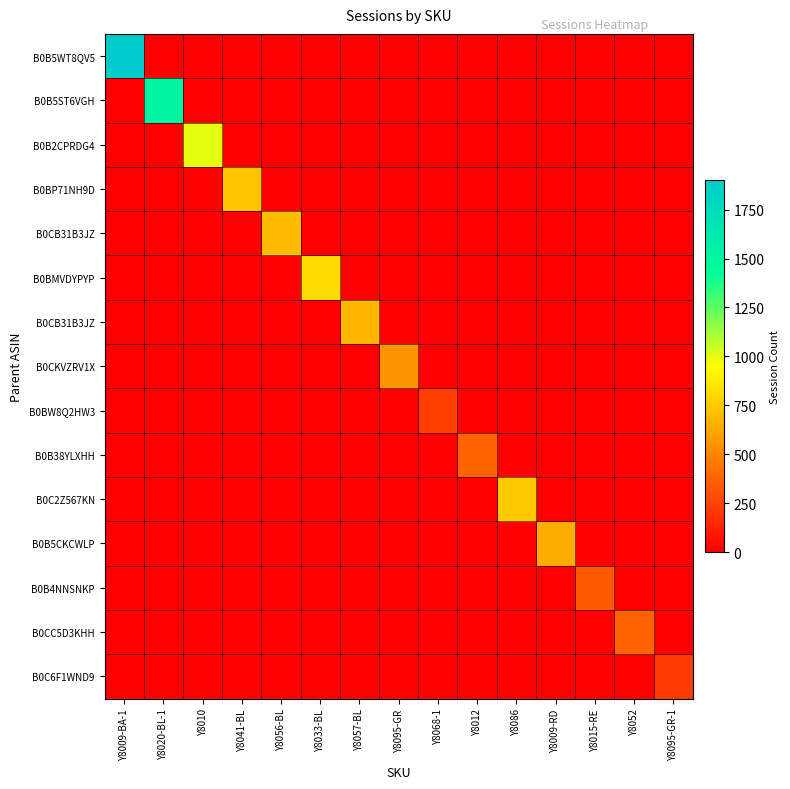

Which has a higher value, Y8041-BL or Y8057-BL?

Y8041-BL